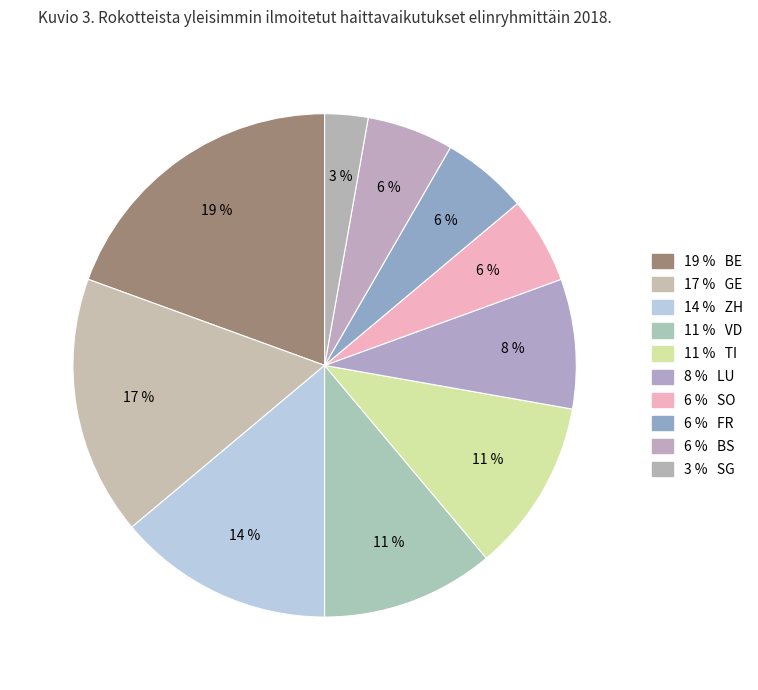

Rank the categories by value from lowest to highest.

SG, SO, FR, BS, LU, VD, TI, ZH, GE, BE